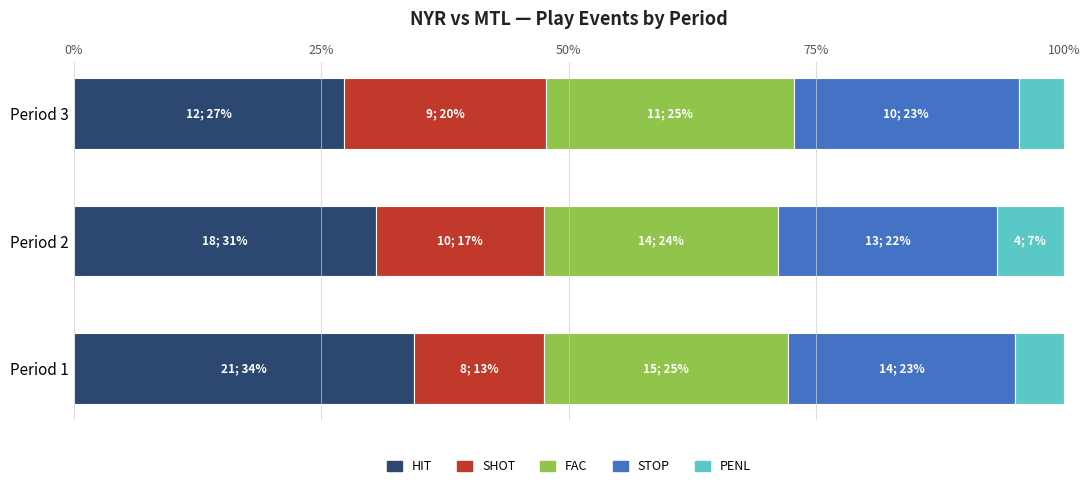

List the labels in order of HIT value, smallest first.

Period 3, Period 2, Period 1